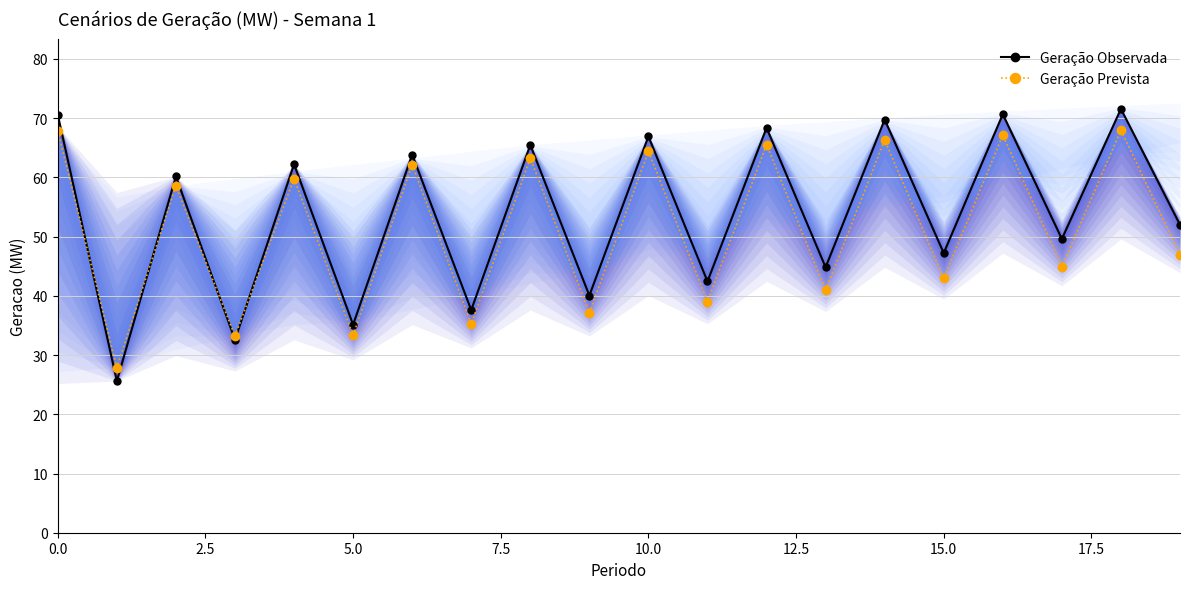

At which label is Geração Observada closest to 48?

15.0